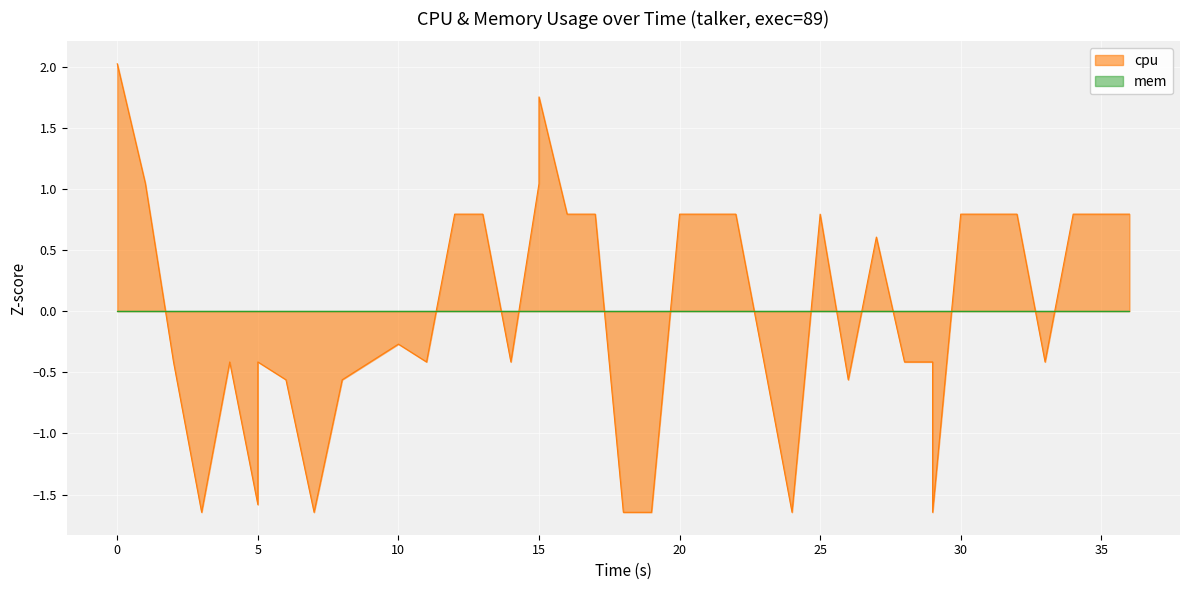

Reading right to left, transcribe all the data shown in this chart.

0.8	0.8	0.8	-0.4	0.8	0.8	0.8	-1.6	-0.4	-0.4	0.6	-0.6	0.8	-1.6	-0.4	0.8	0.8	0.8	-1.6	-1.6	0.8	0.8	1.8	1.0	-0.4	0.8	0.8	-0.4	-0.3	-0.4	-0.6	-1.6	-0.6	-0.4	-1.6	-0.4	-1.6	-0.4	1.0	2.0